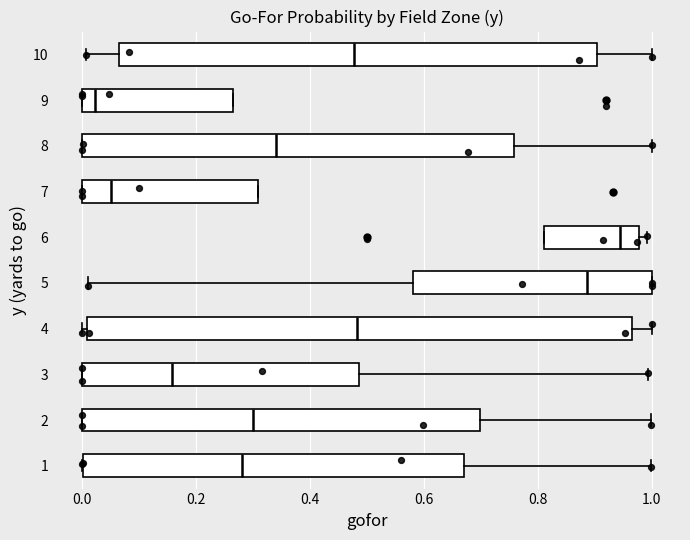

Which box has the furthest to the right median line?

6